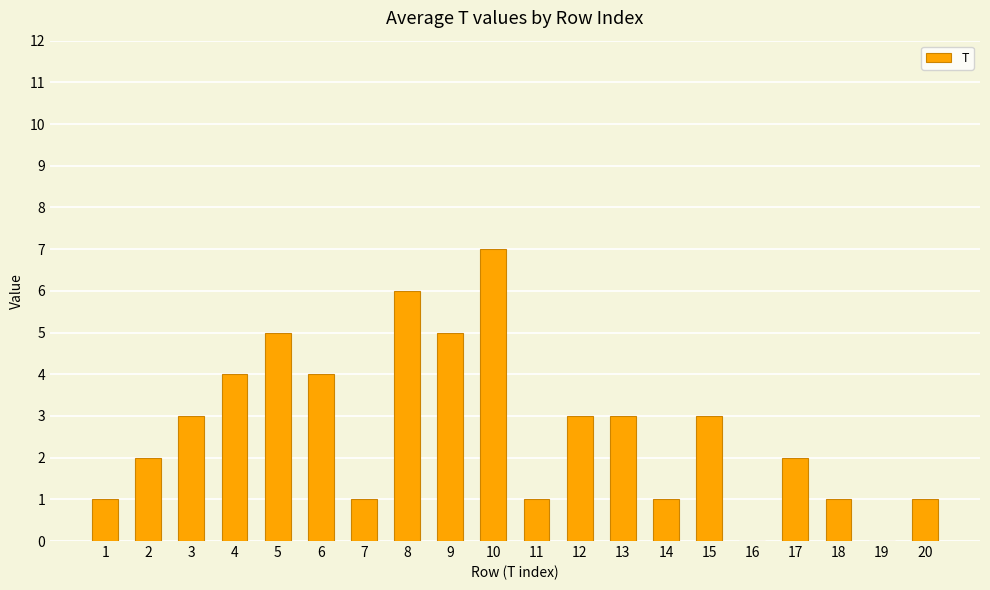

What is the sum of the values at 20 and 15?

4